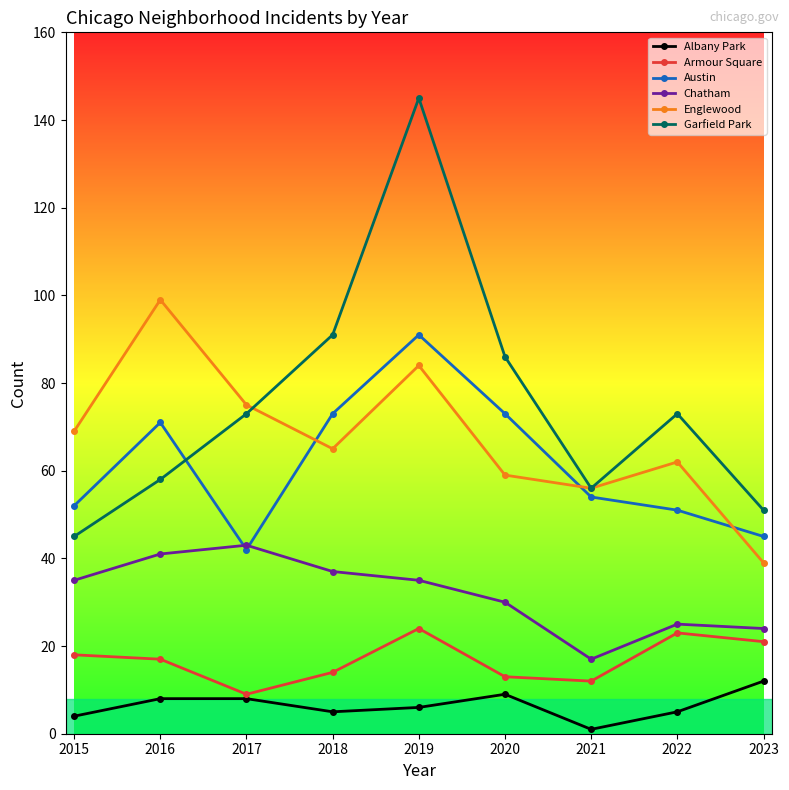

Is the value of Armour Square at 2021 greater than the value of Chatham at 2023?

No